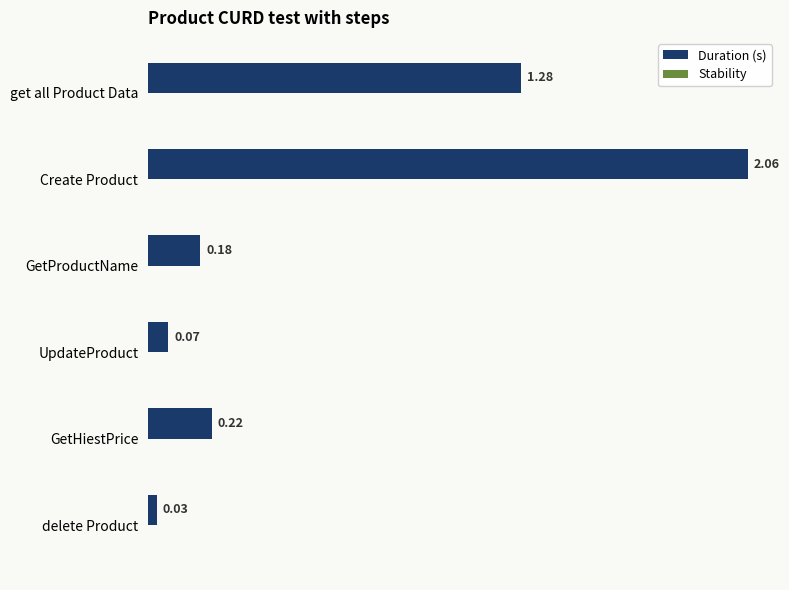

Which label corresponds to the largest value in the chart?

Create Product